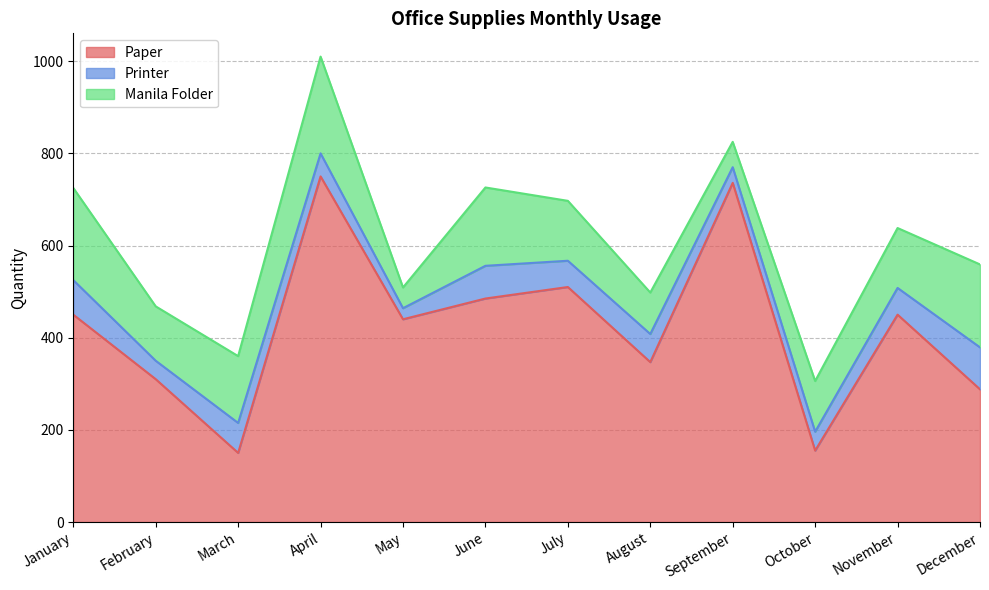

True or false: Manila Folder and Paper cross at least once.

False